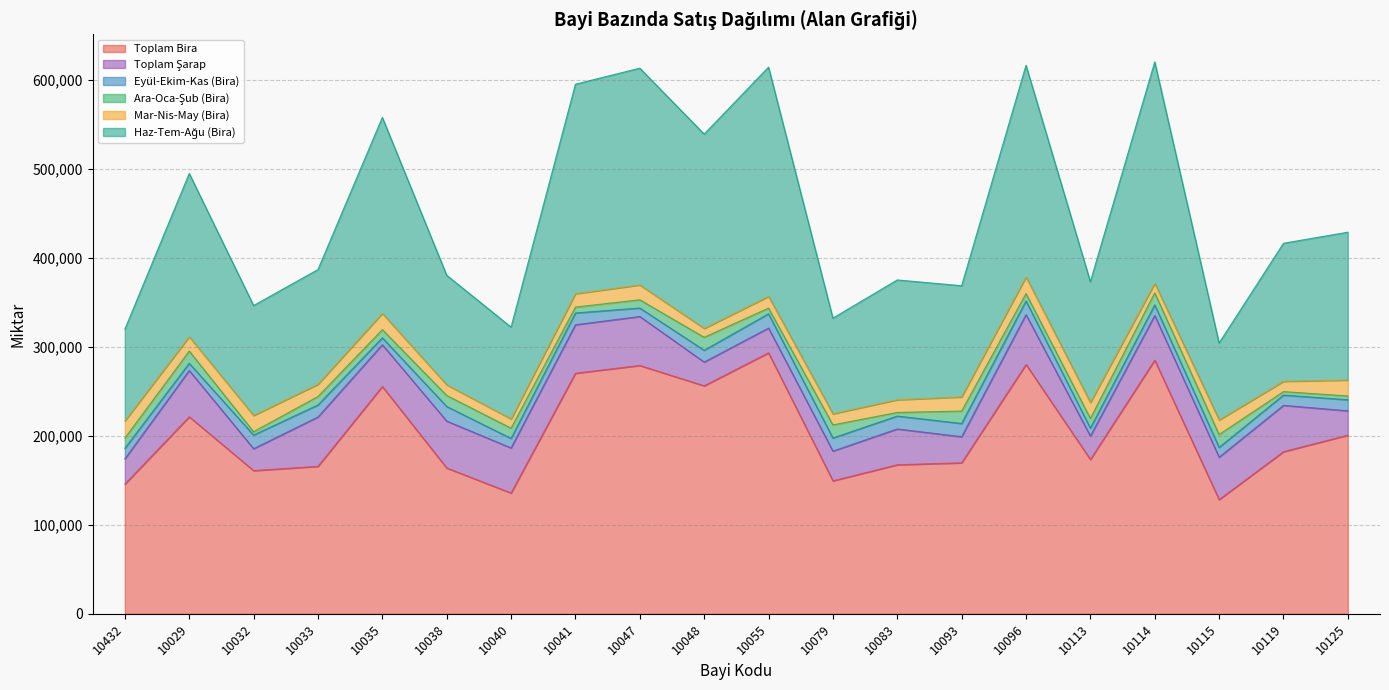

What is the greatest value displayed?

293333